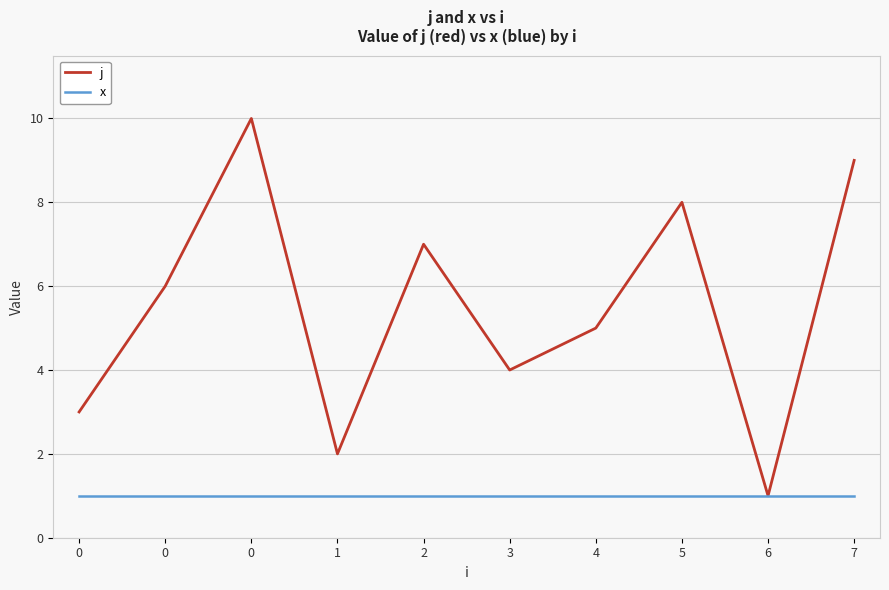

Reading left to right, list all the values displayed in this chart.

j: 0=3	0=6	0=10	1=2	2=7	3=4	4=5	5=8	6=1	7=9
x: 0=1	0=1	0=1	1=1	2=1	3=1	4=1	5=1	6=1	7=1